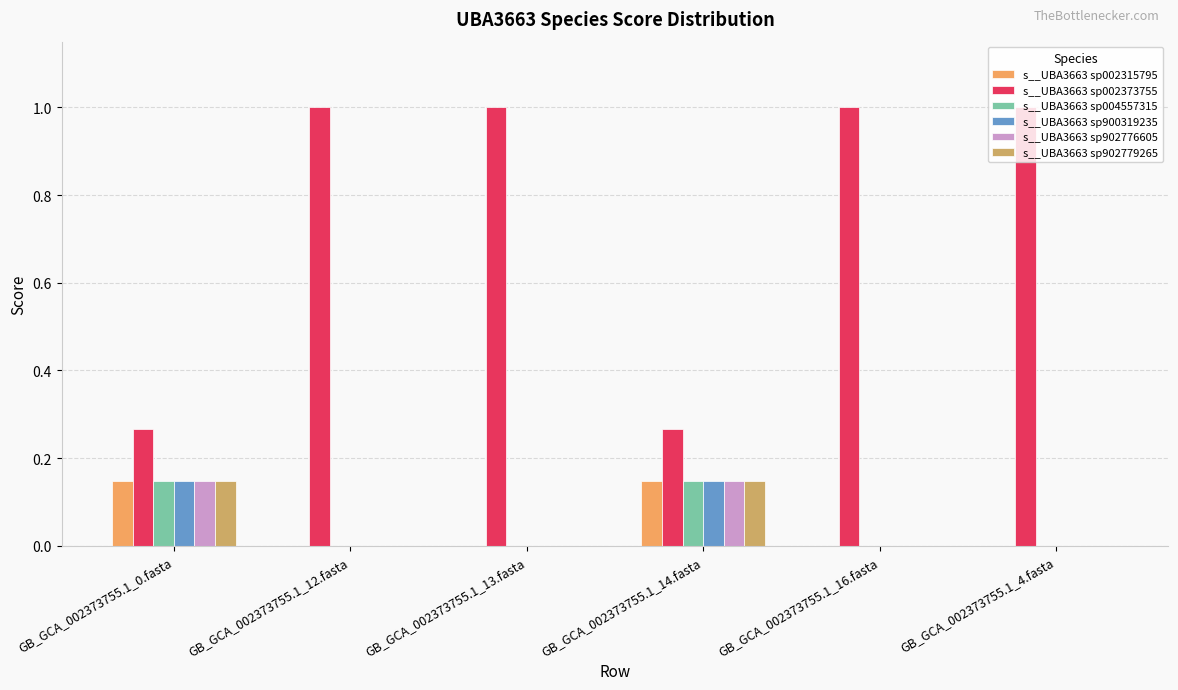

How many groups of bars are there?

6